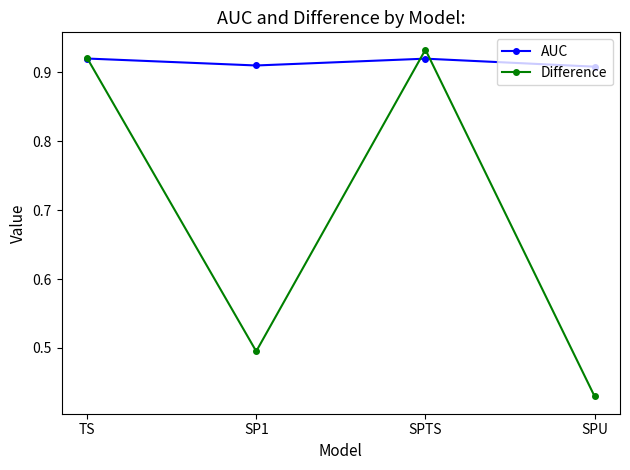

The value of Difference at SPTS is 1.4. True or false?

False